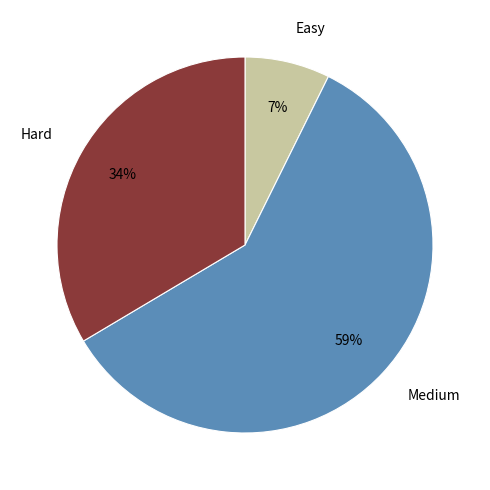

Which slice is the smallest?

Easy